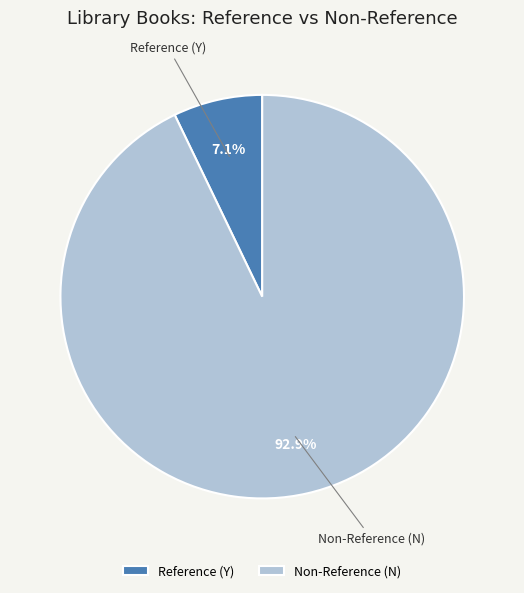

Combined, do Reference (Y) and Non-Reference (N) account for over 50%?

Yes